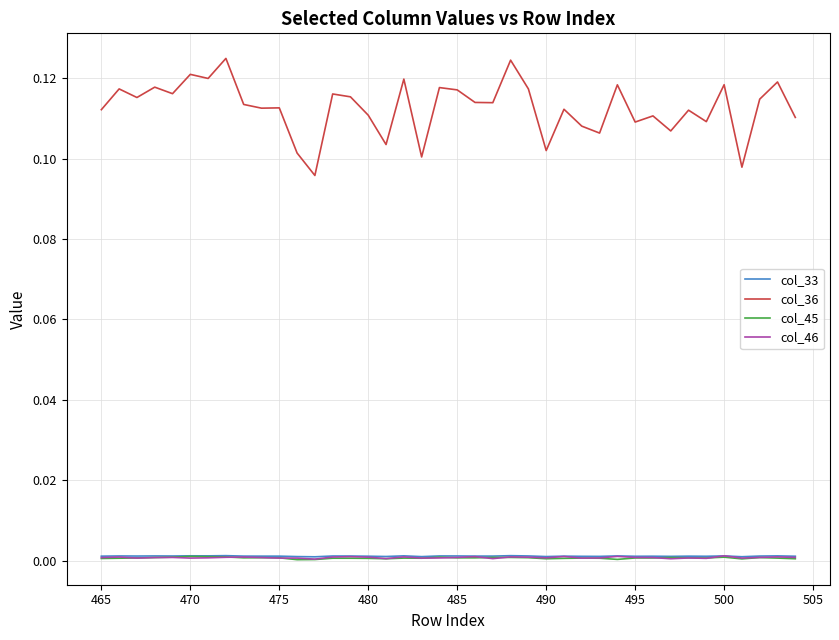

Which series has the largest total across all categories?

col_36